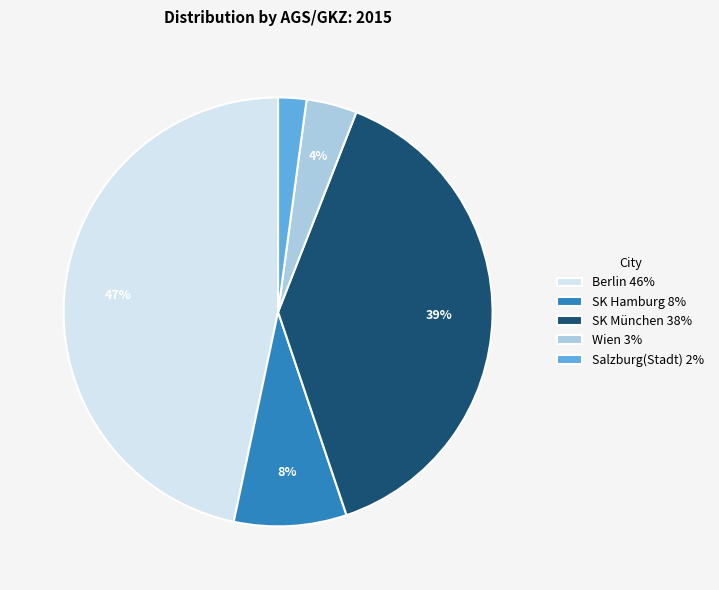

To the nearest percent, what is the average slice percentage?

20%